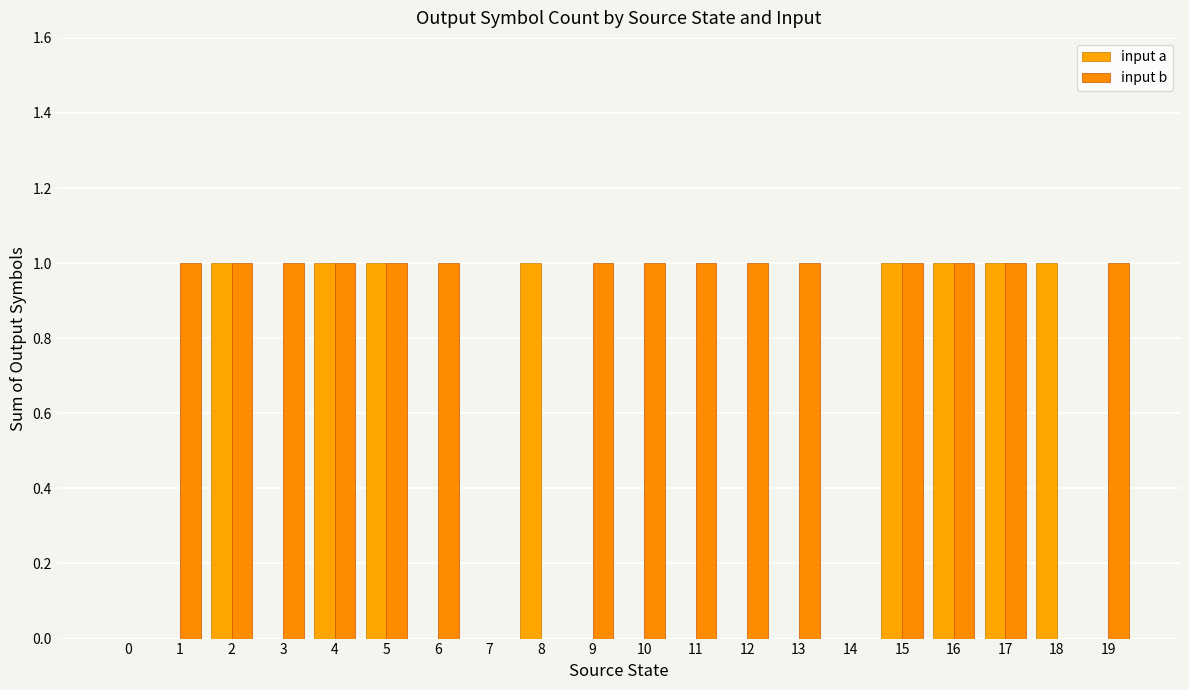

List the labels in order of input b value, smallest first.

0, 7, 8, 14, 18, 1, 2, 3, 4, 5, 6, 9, 10, 11, 12, 13, 15, 16, 17, 19